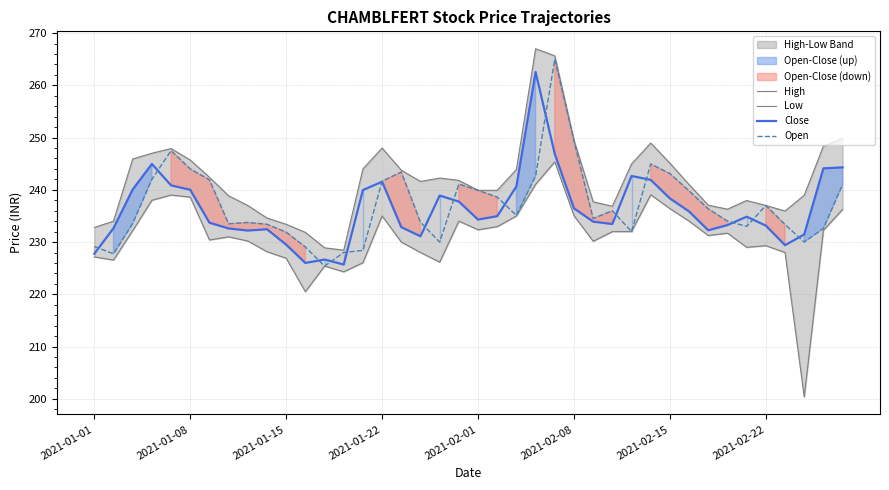

Which series changed the most between 18 and 32?

Close